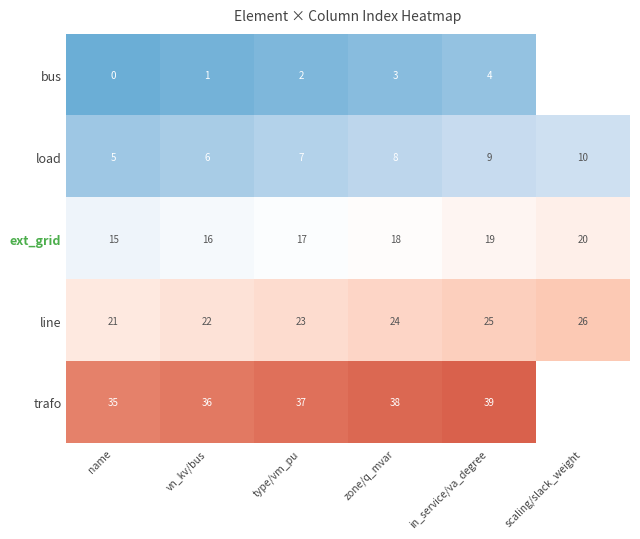

How many series are shown in this chart?

5